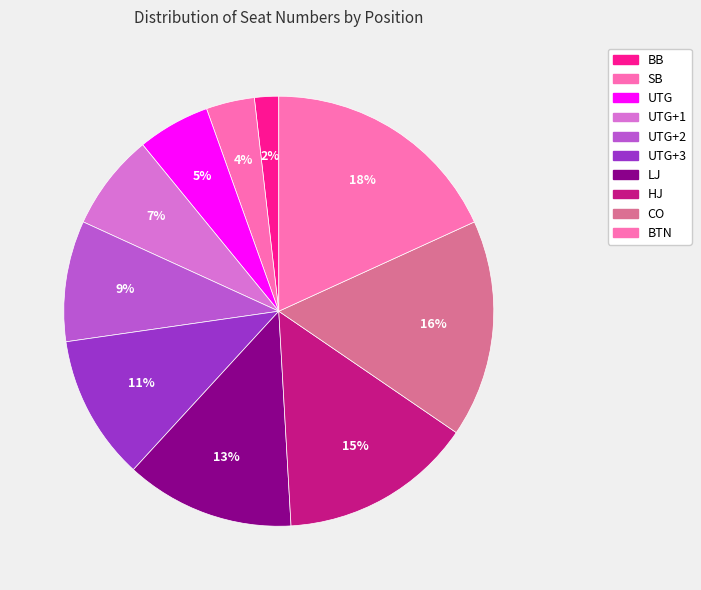

To the nearest percent, what is the difference between the largest and smallest slice percentages?

16%